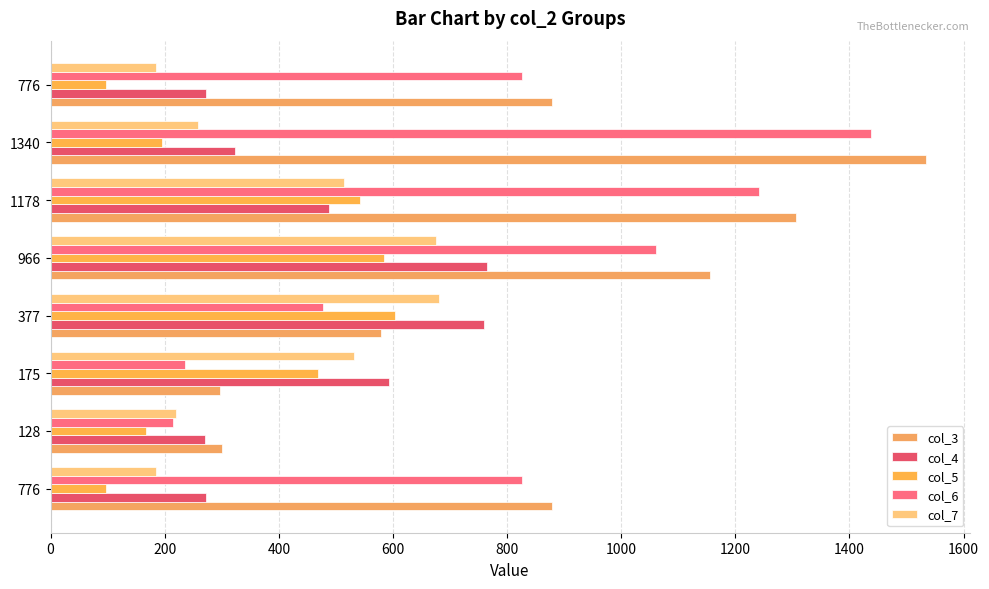

How many data points does each series have?

8